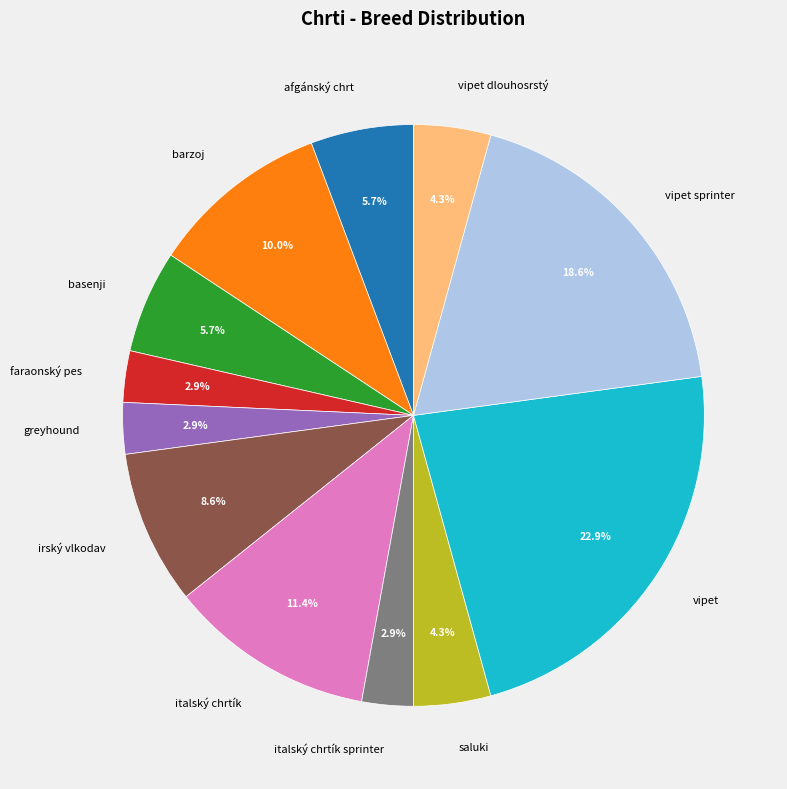

Which has a higher value, italský chrtík or greyhound?

italský chrtík